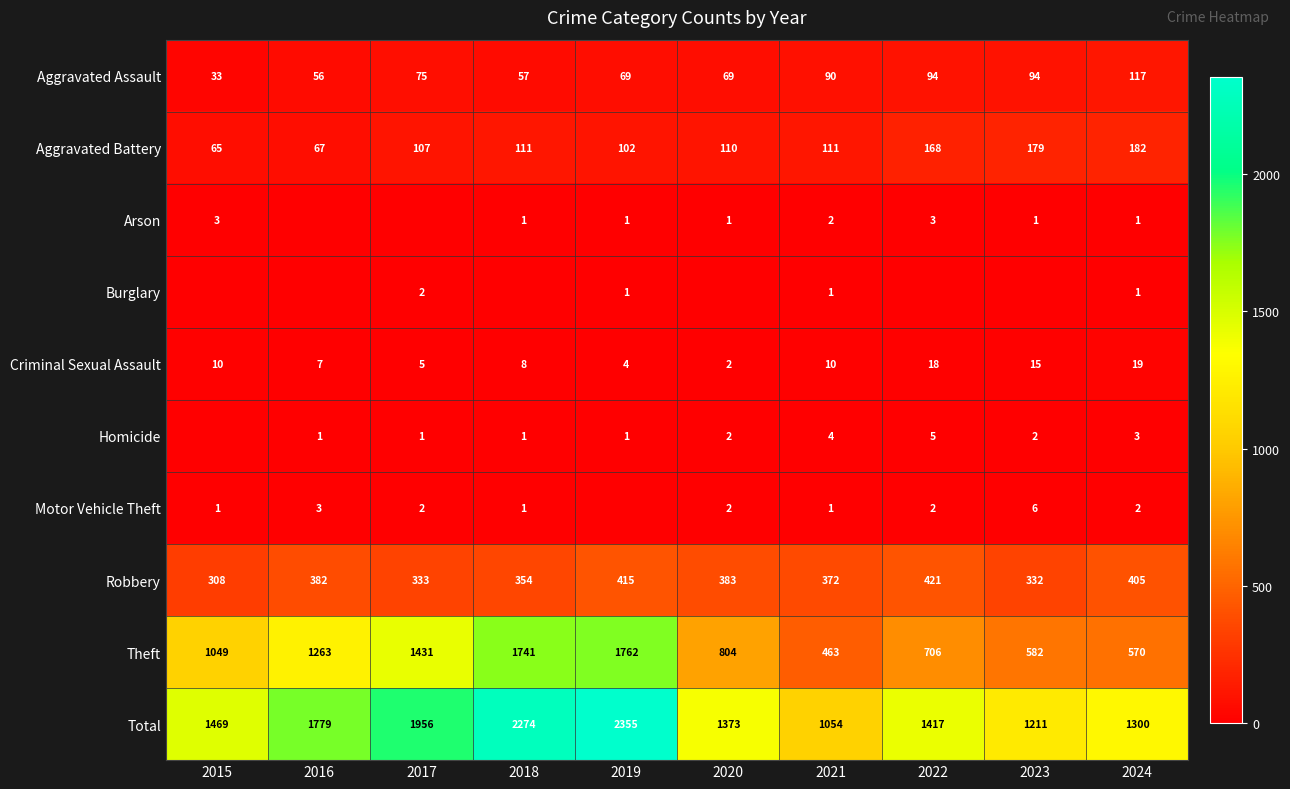

True or false: Aggravated Assault has a value of 26 at 2022.

False